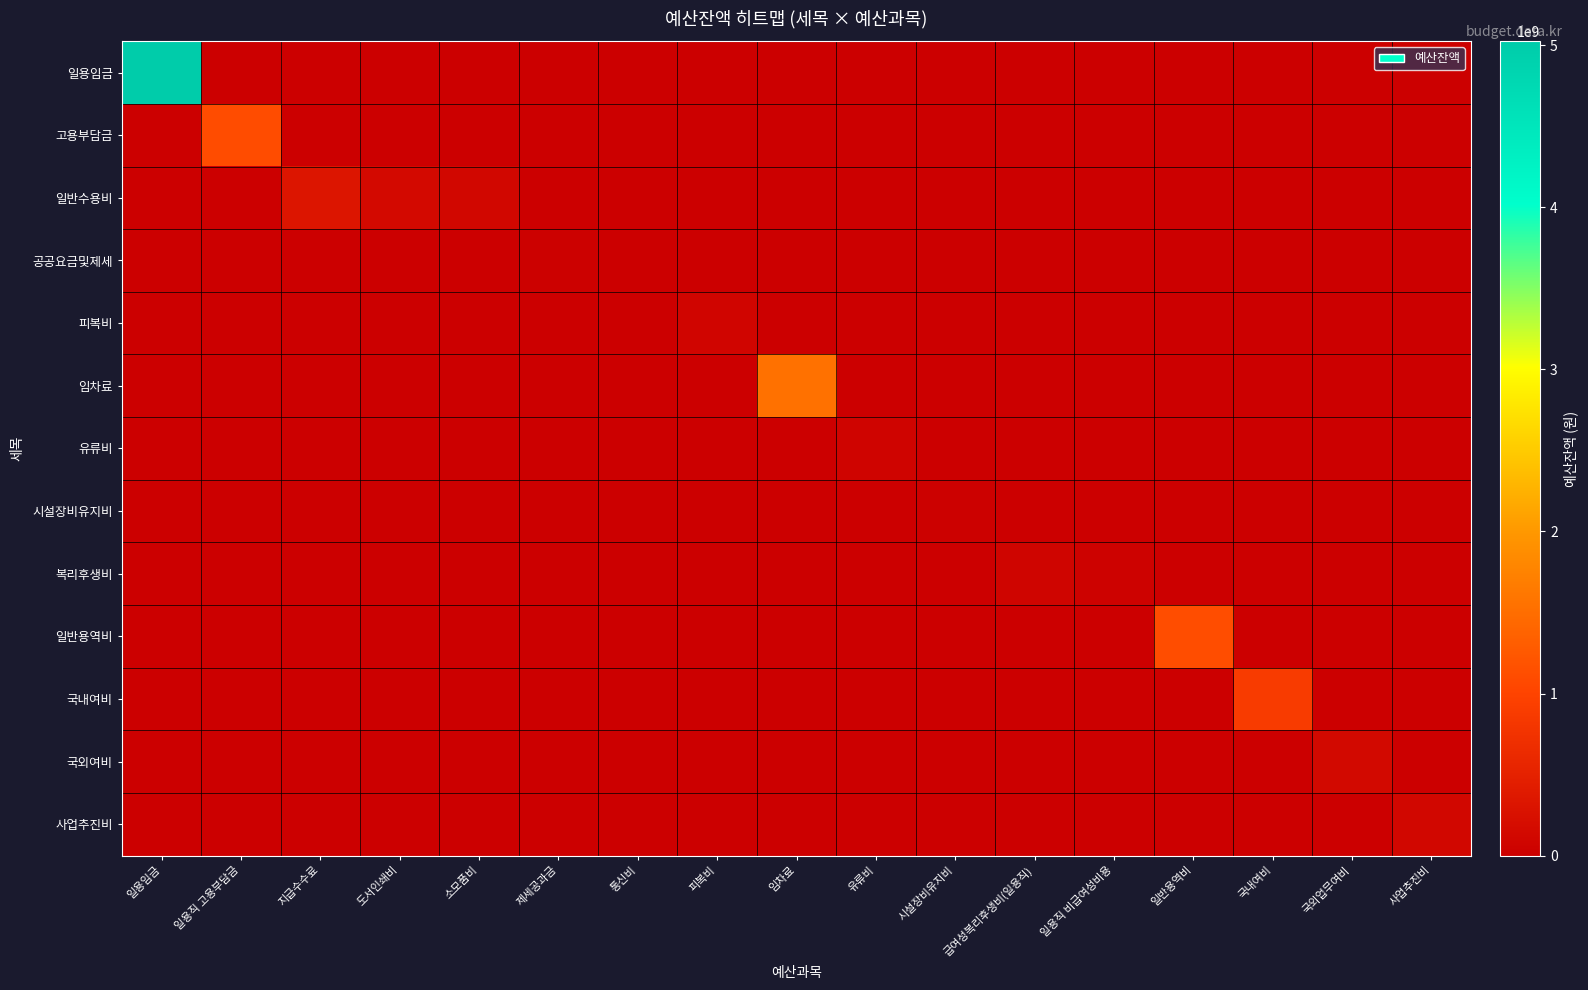

At how many categories does at least one series exceed 1261092768?

2